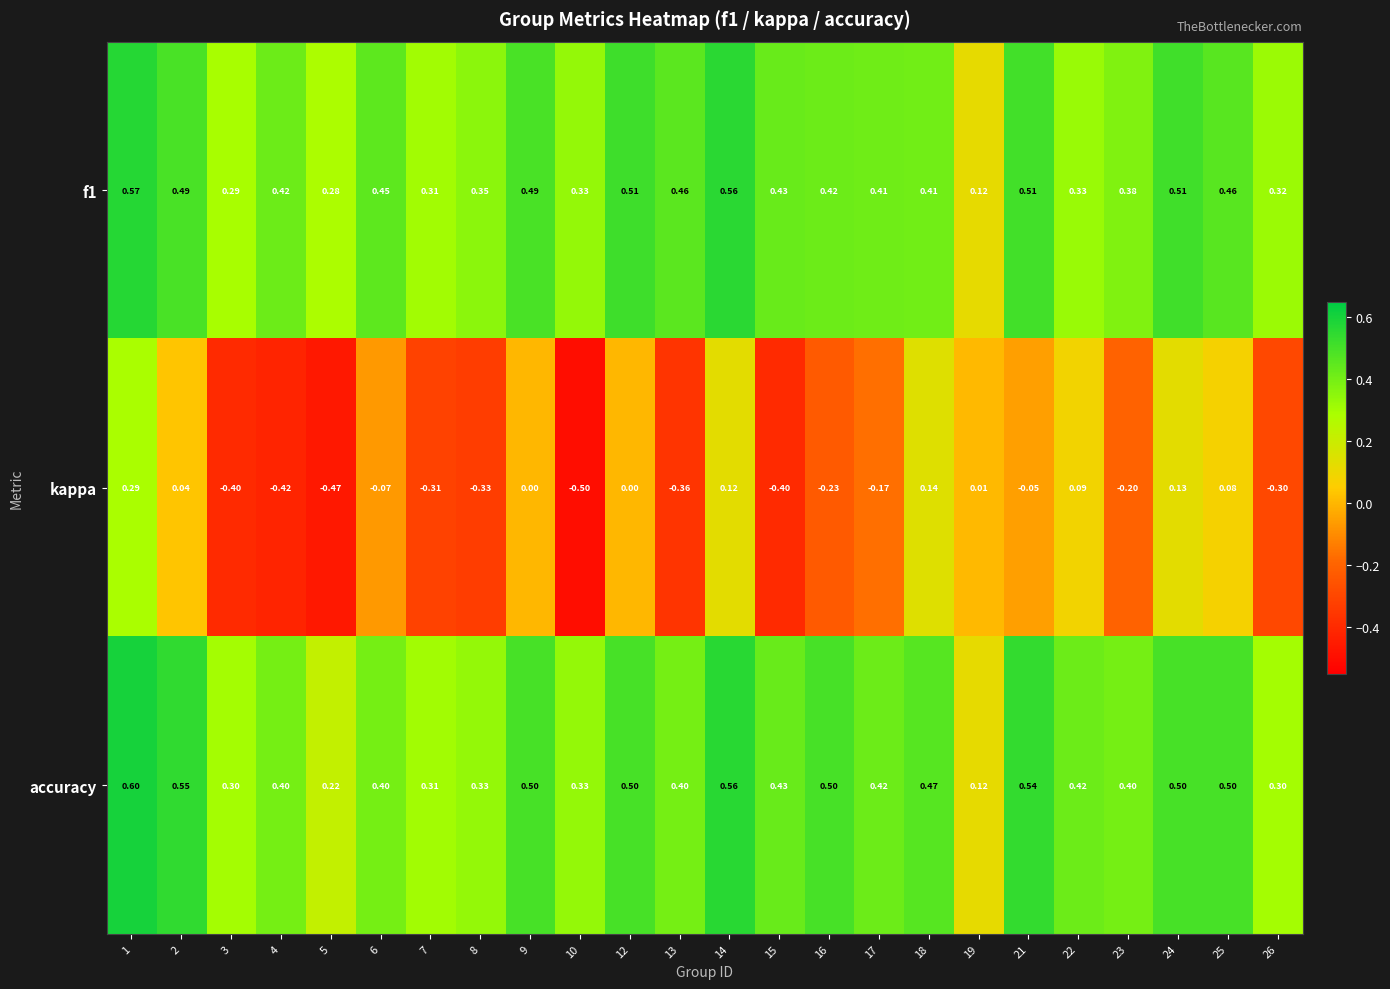

Count the number of categories in the chart.

24